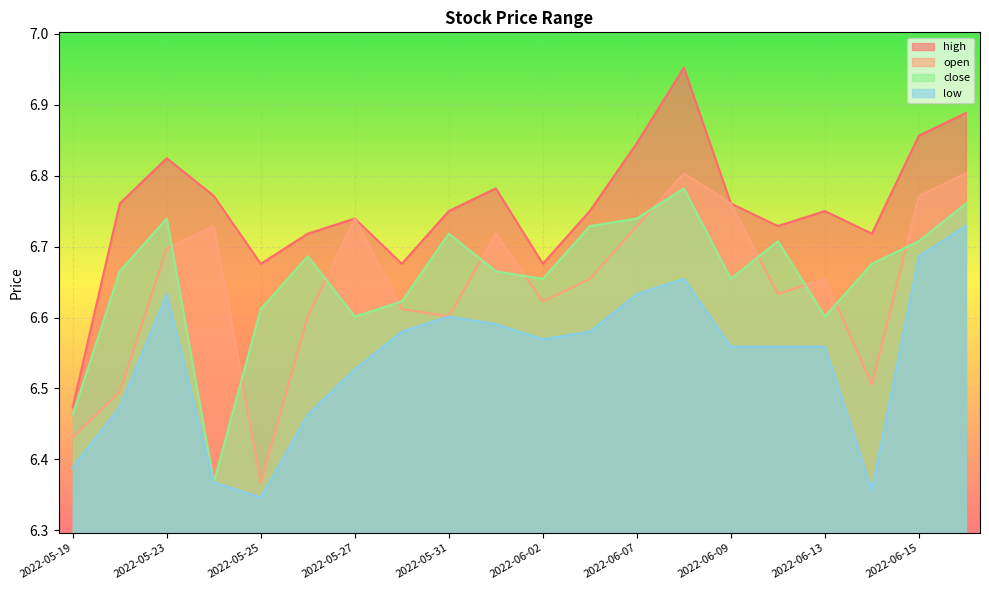

List the series in order of their peak value, highest first.

high, open, close, low